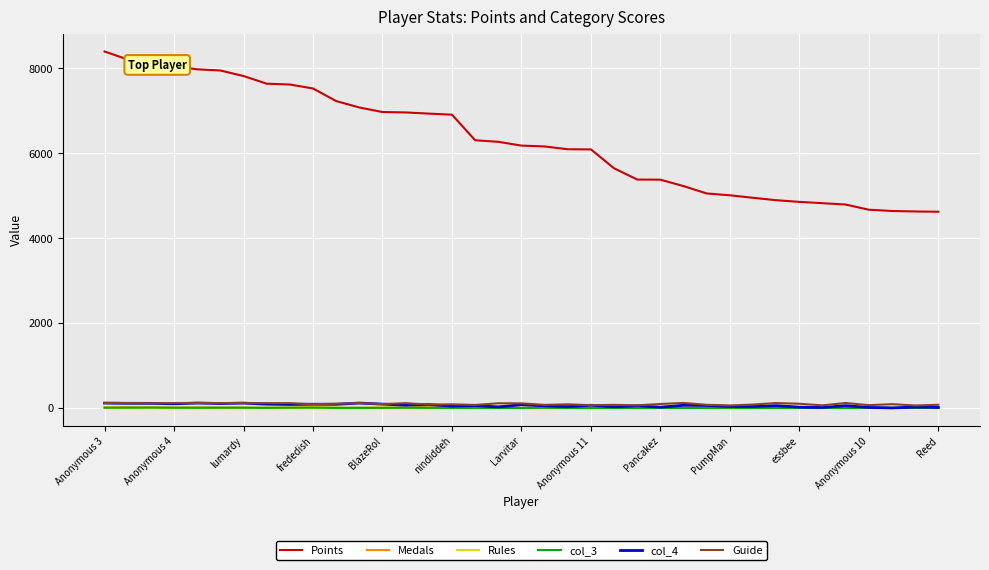

What is the maximum value for Points?

8399